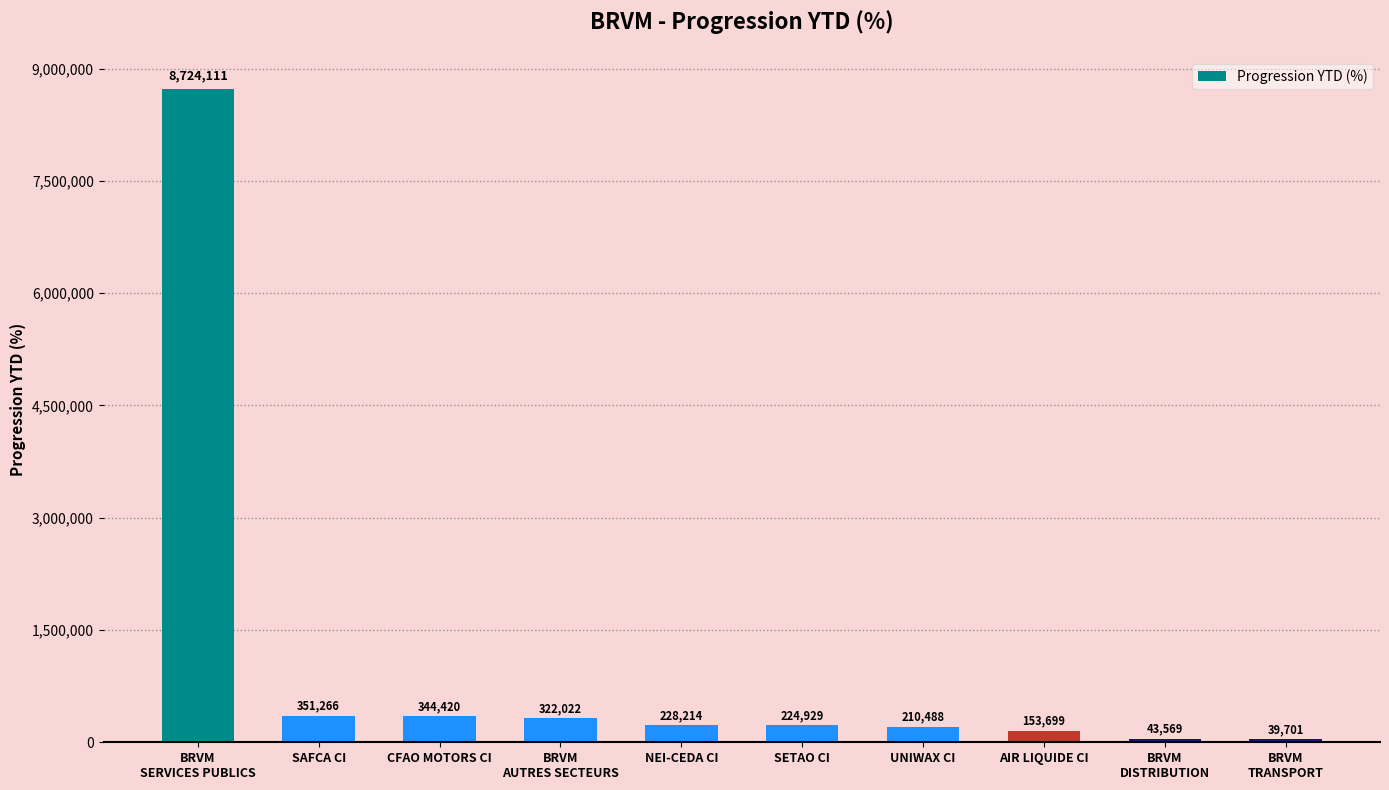

What is the change in value from SAFCA CI to BRVM
DISTRIBUTION?

-307696.4